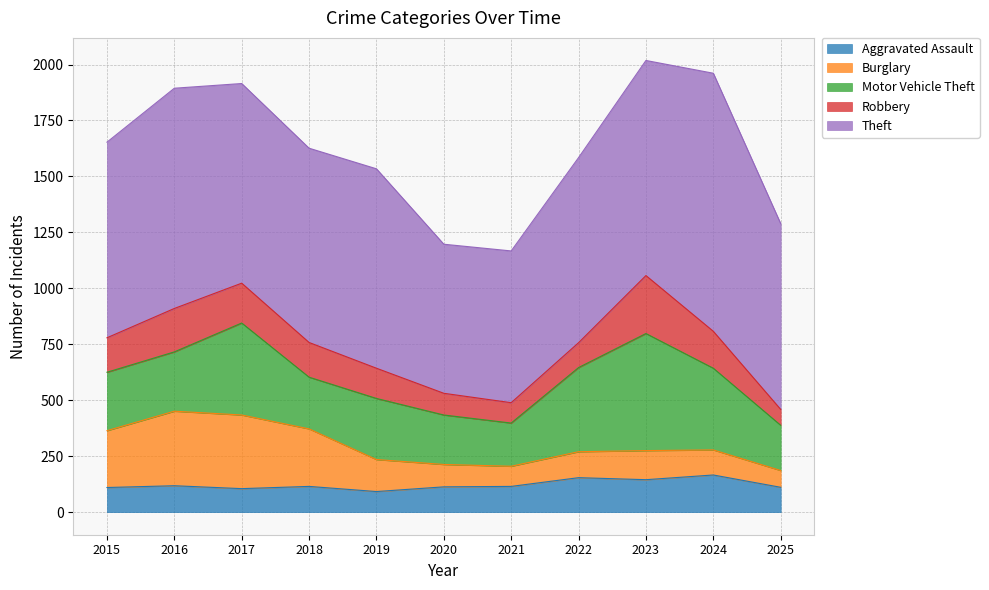

What is the difference between the second highest and minimum values in the Robbery series?

123